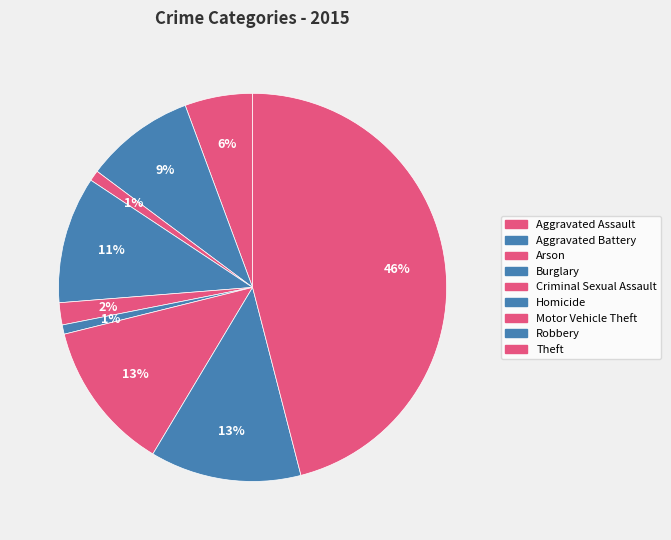

Combined, do Robbery and Aggravated Battery account for over 50%?

No